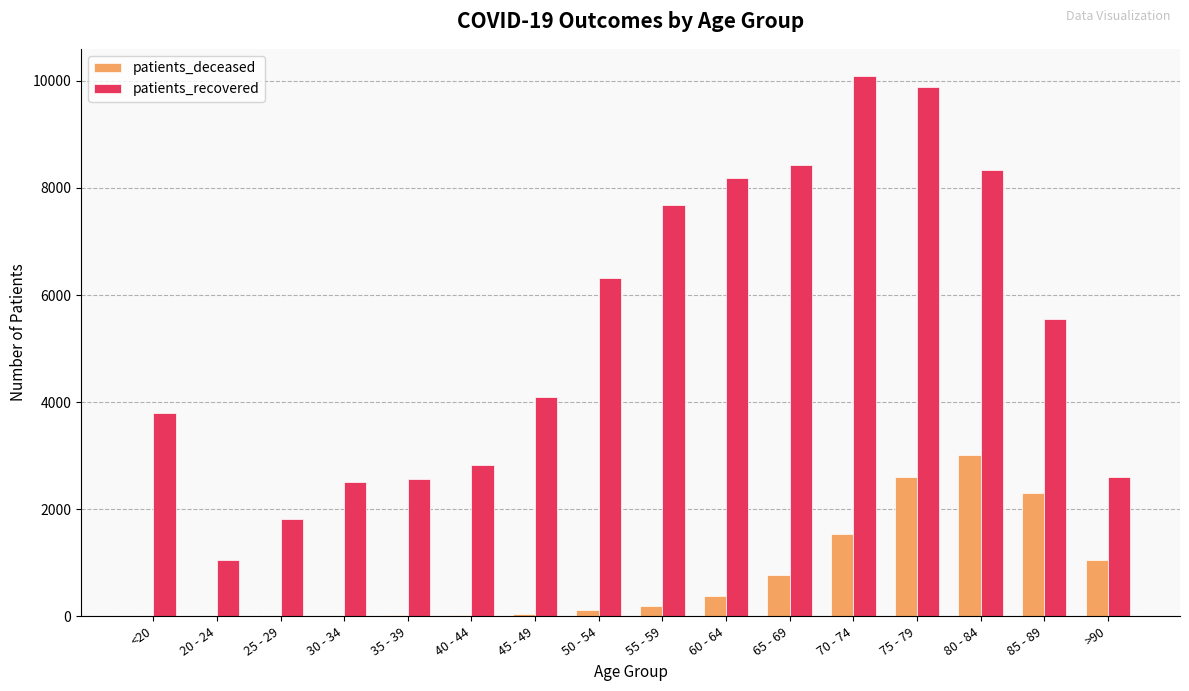

What is the maximum value shown in the chart?

10094